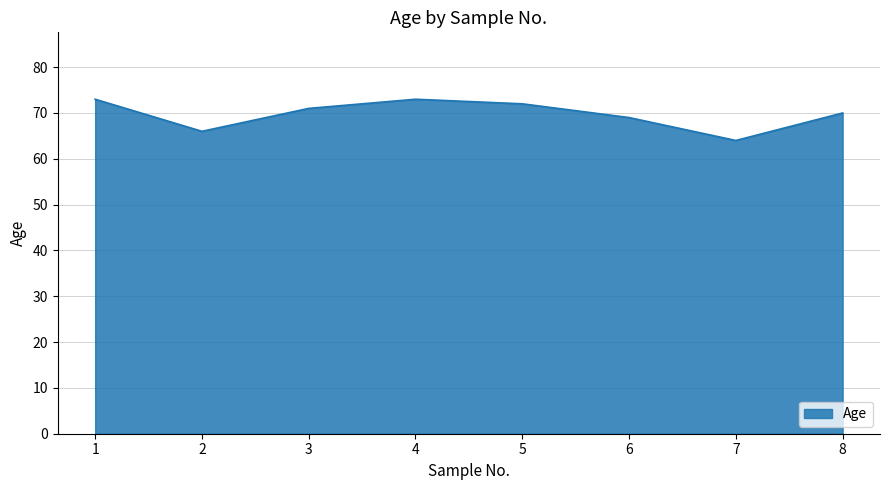

What is the ratio of the value at 4 to the value at 2?

1.1